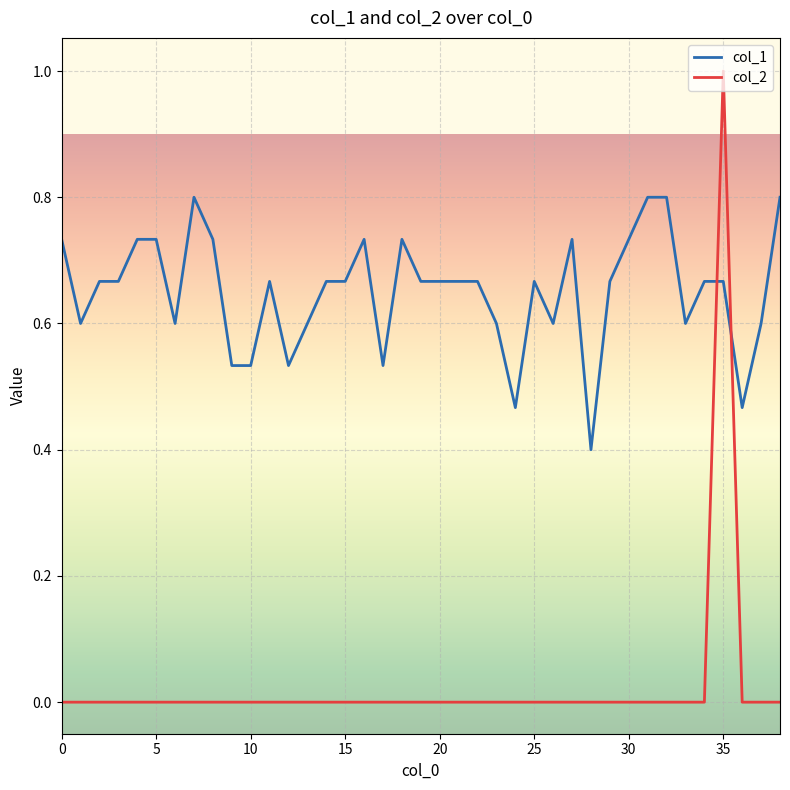

Rank the series by their average value, from highest to lowest.

col_1, col_2